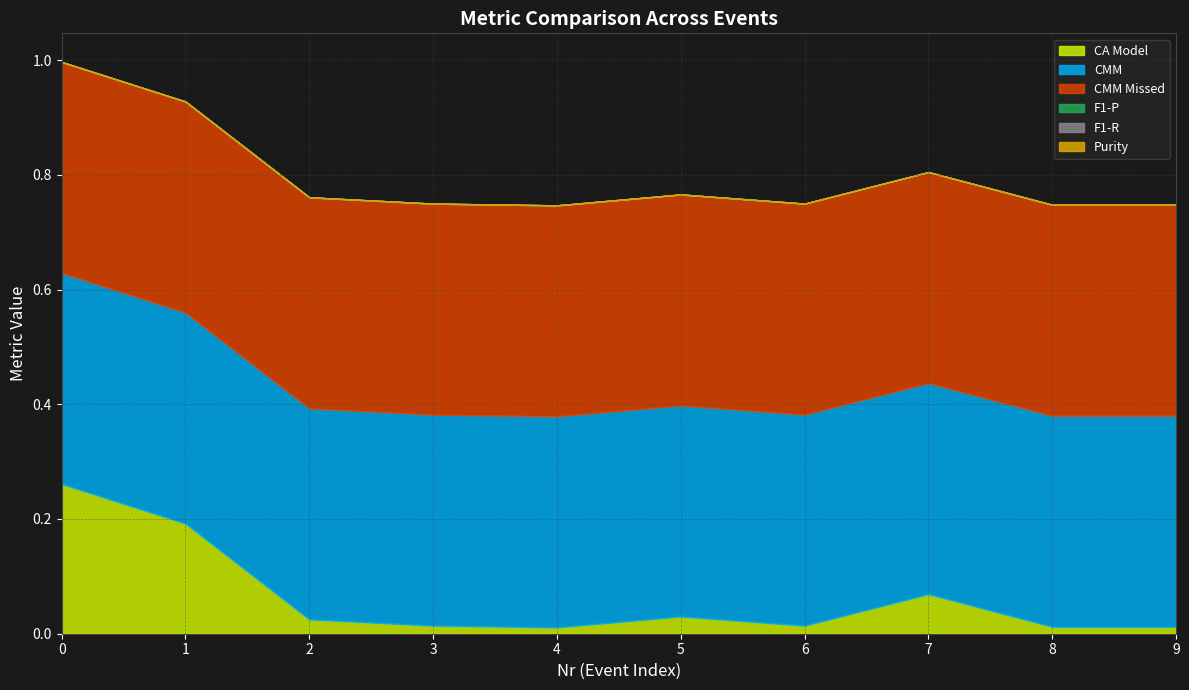

Reading left to right, what are all the values shown in this chart?

CA Model: 0=0.3	1=0.2	2=0.0	3=0.0	4=0.0	5=0.0	6=0.0	7=0.1	8=0.0	9=0.0
CMM: 0=0.4	1=0.4	2=0.4	3=0.4	4=0.4	5=0.4	6=0.4	7=0.4	8=0.4	9=0.4
CMM Missed: 0=0.4	1=0.4	2=0.4	3=0.4	4=0.4	5=0.4	6=0.4	7=0.4	8=0.4	9=0.4
F1-P: 0=0.0	1=0.0	2=0.0	3=0.0	4=0.0	5=0.0	6=0.0	7=0.0	8=0.0	9=0.0
F1-R: 0=0.0	1=0.0	2=0.0	3=0.0	4=0.0	5=0.0	6=0.0	7=0.0	8=0.0	9=0.0
Purity: 0=0.0	1=0.0	2=0.0	3=0.0	4=0.0	5=0.0	6=0.0	7=0.0	8=0.0	9=0.0